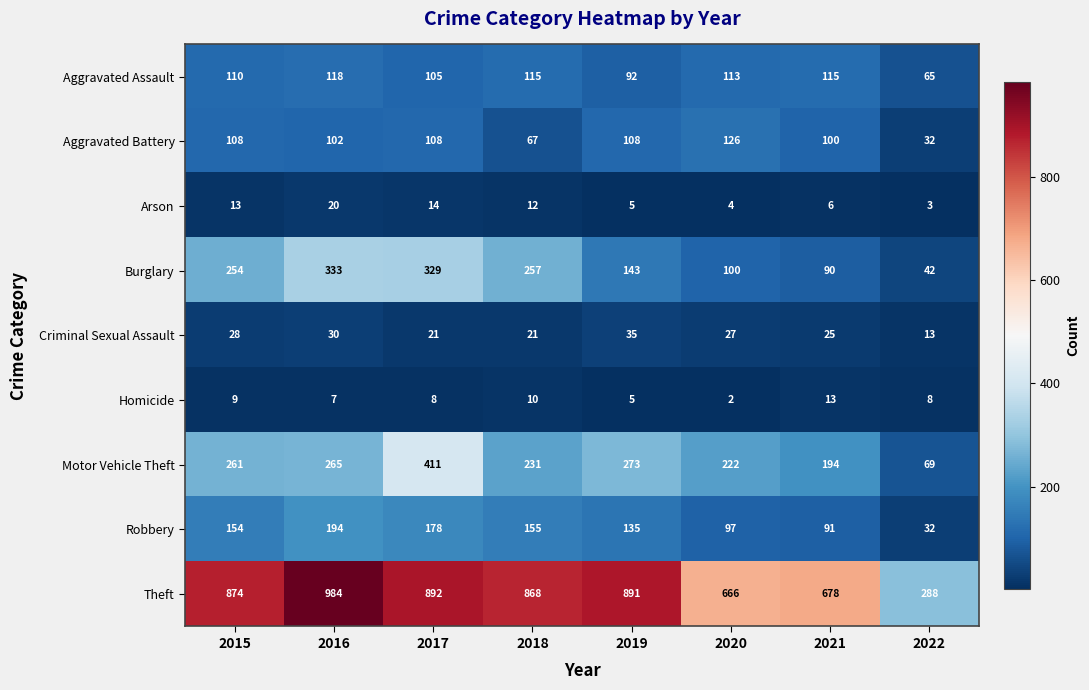

List the series in order of their peak value, highest first.

Theft, Motor Vehicle Theft, Burglary, Robbery, Aggravated Battery, Aggravated Assault, Criminal Sexual Assault, Arson, Homicide